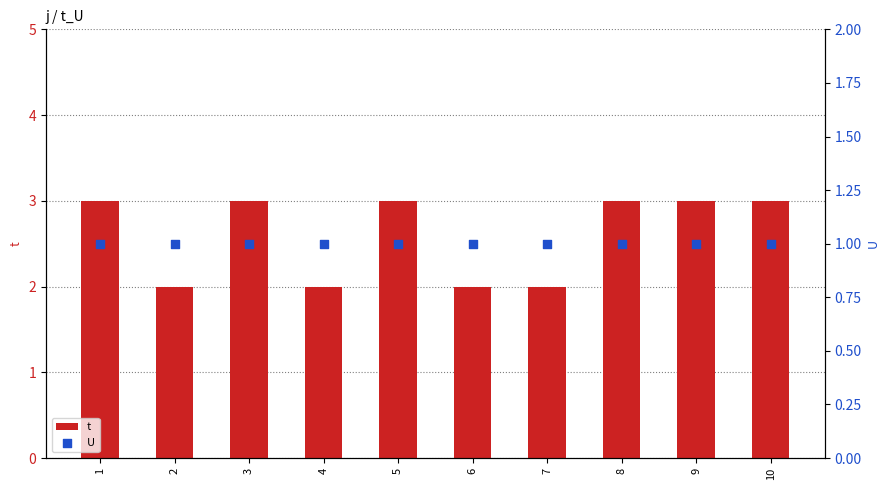

At how many categories does at least one series exceed 1?

10